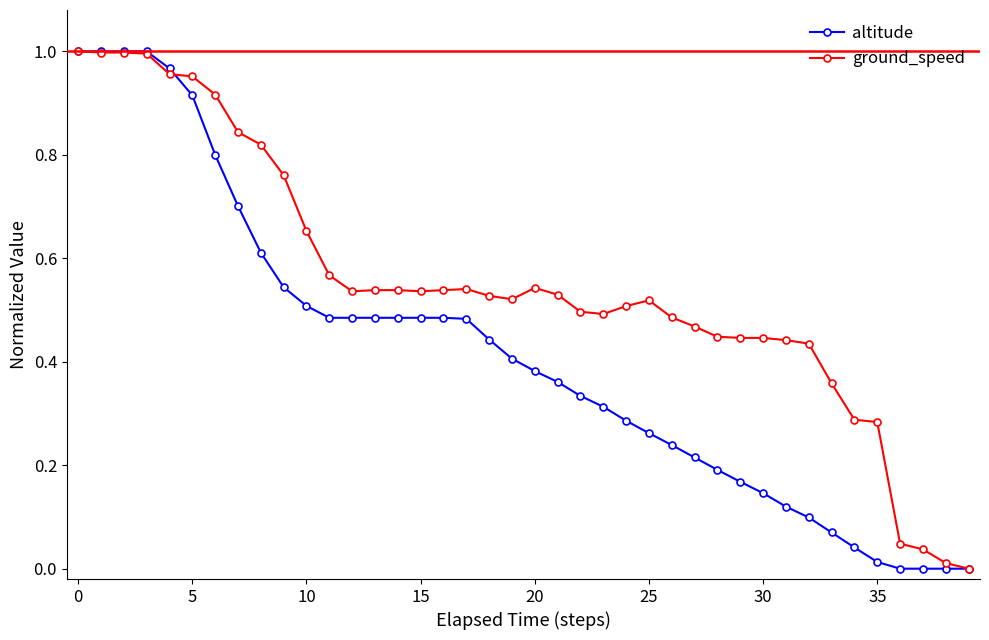

True or false: ground_speed has more than 0 points higher than both neighbors.

True